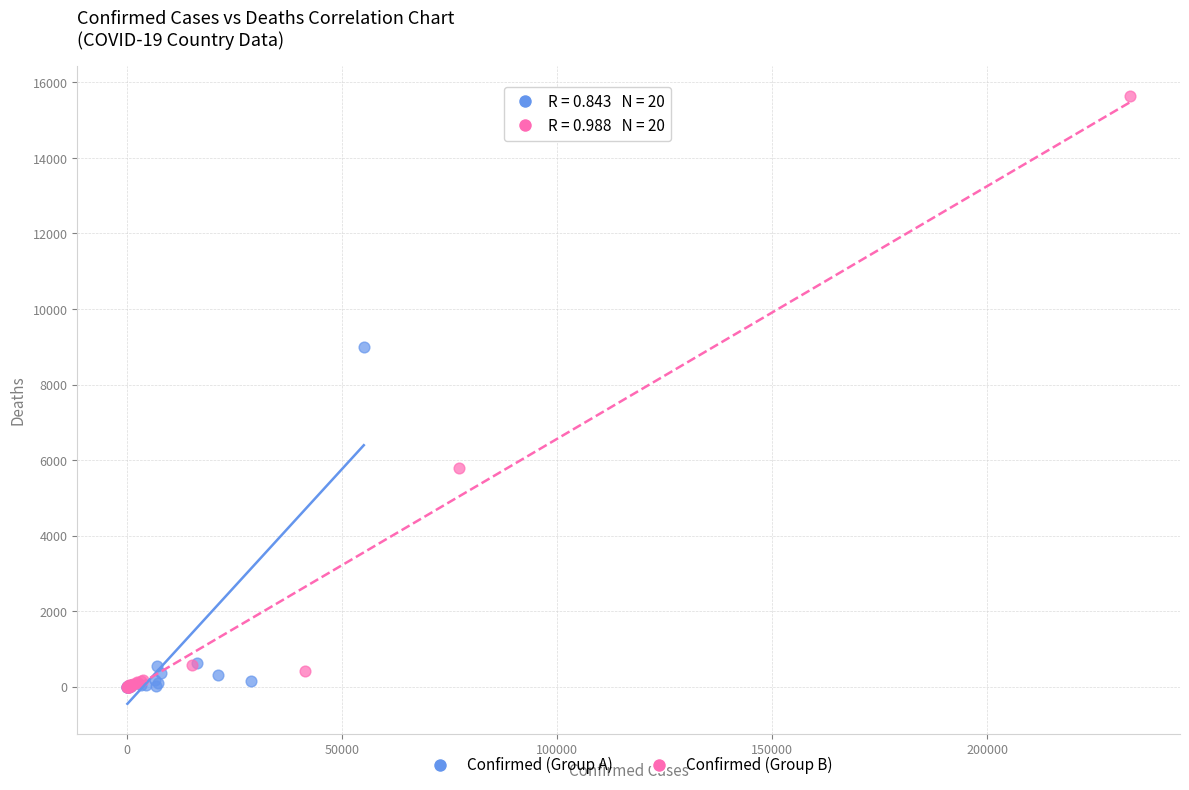

What are all the series names shown in the legend?

Confirmed (Group A), Confirmed (Group B)